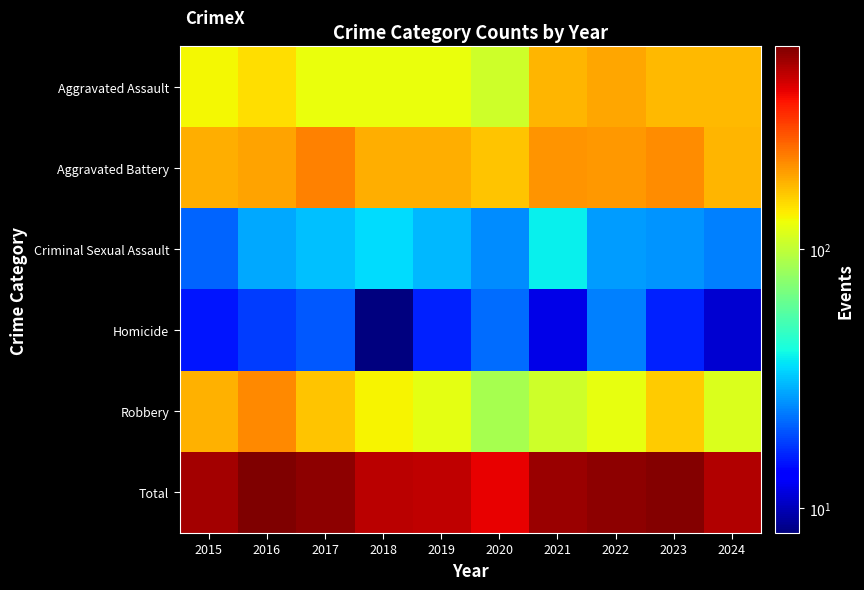

At which category does the chart reach its minimum across all series?

2018